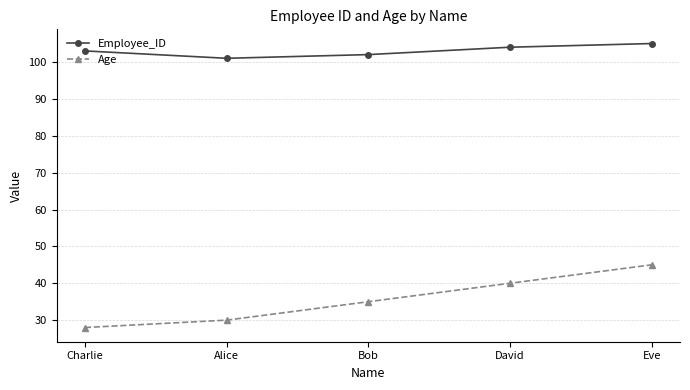

What is the label of the 3rd point from the right?

Bob